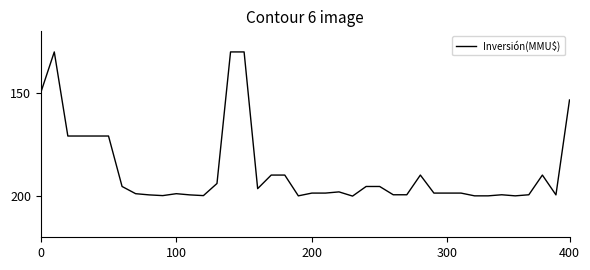

What is the difference between the maximum and minimum values?

70.0